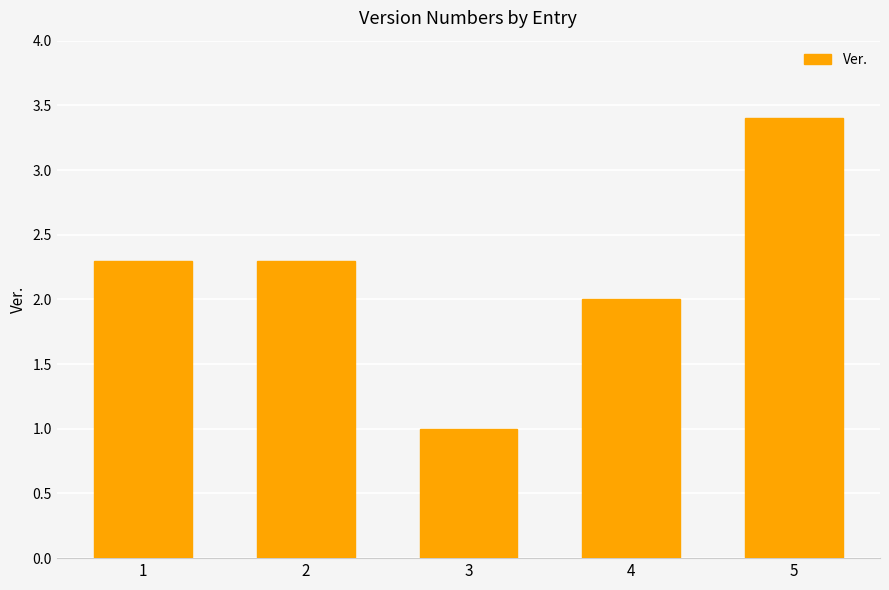

At which category does the chart reach its peak across all series?

5